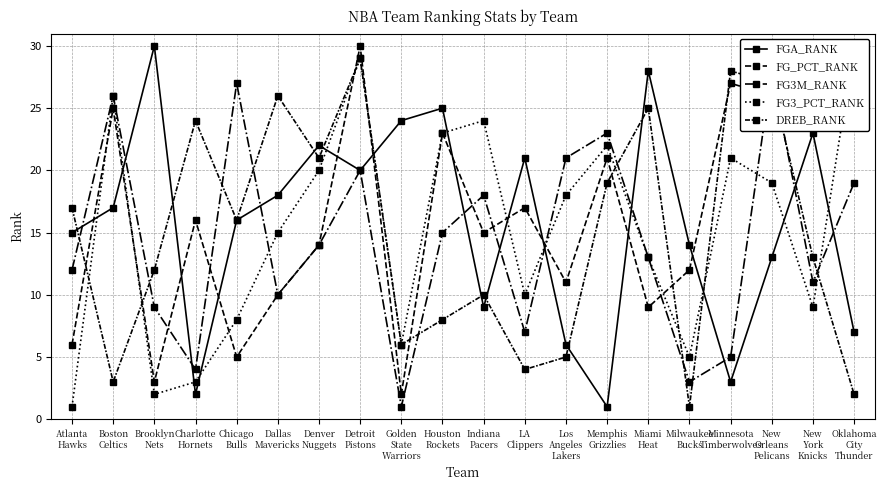

List the labels in order of FG3_PCT_RANK value, smallest first.

Atlanta
Hawks, Brooklyn
Nets, Charlotte
Hornets, Milwaukee
Bucks, Golden
State
Warriors, Chicago
Bulls, New
York
Knicks, LA
Clippers, Miami
Heat, Dallas
Mavericks, Los
Angeles
Lakers, New
Orleans
Pelicans, Denver
Nuggets, Minnesota
Timberwolves, Memphis
Grizzlies, Houston
Rockets, Indiana
Pacers, Boston
Celtics, Detroit
Pistons, Oklahoma
City
Thunder